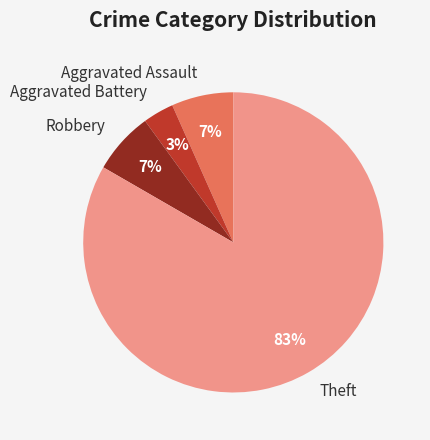

What percentage is the Aggravated Battery slice, to the nearest percent?

3%